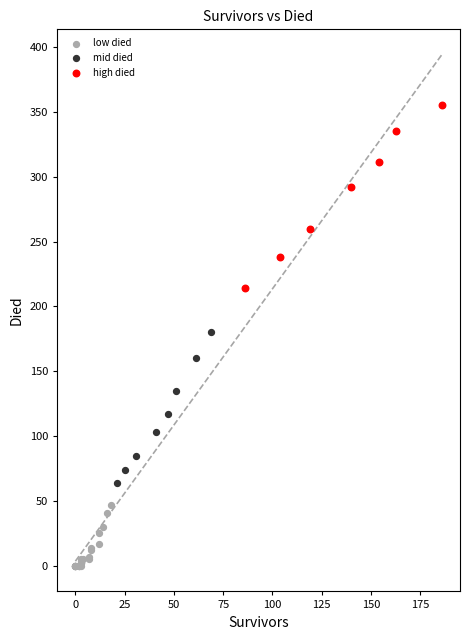

Which series reaches the maximum Y coordinate?

high died